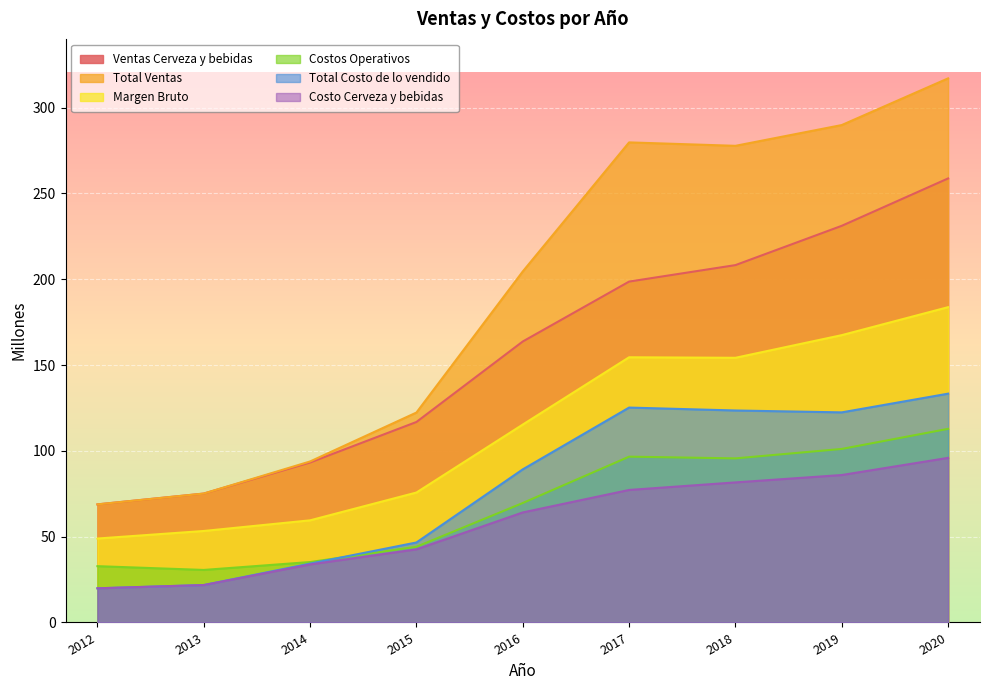

What is the difference between the highest and lowest values at 2015?

79.7